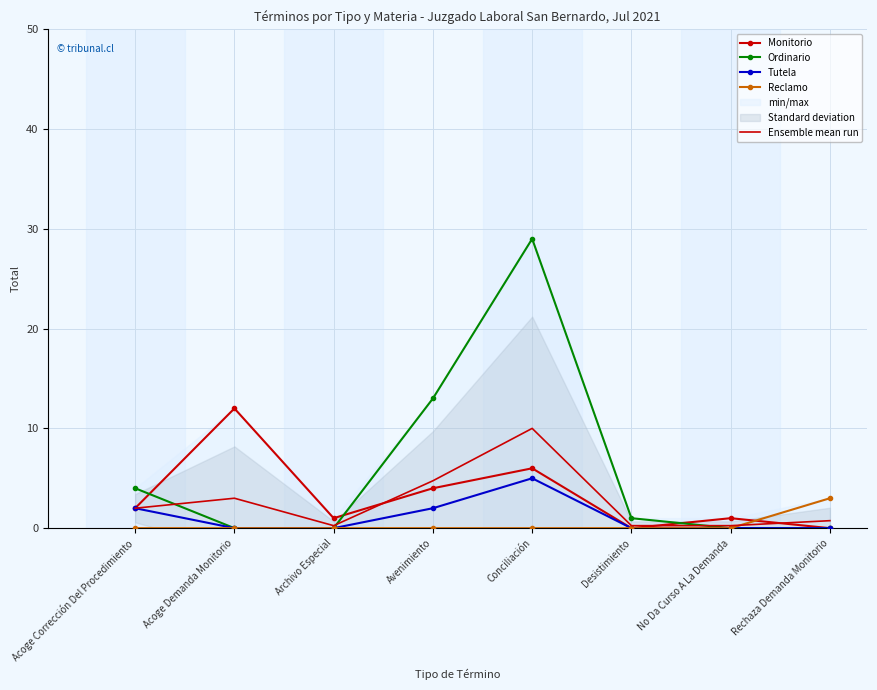

Between Rechaza Demanda Monitorio and Conciliación, which is larger?

Conciliación